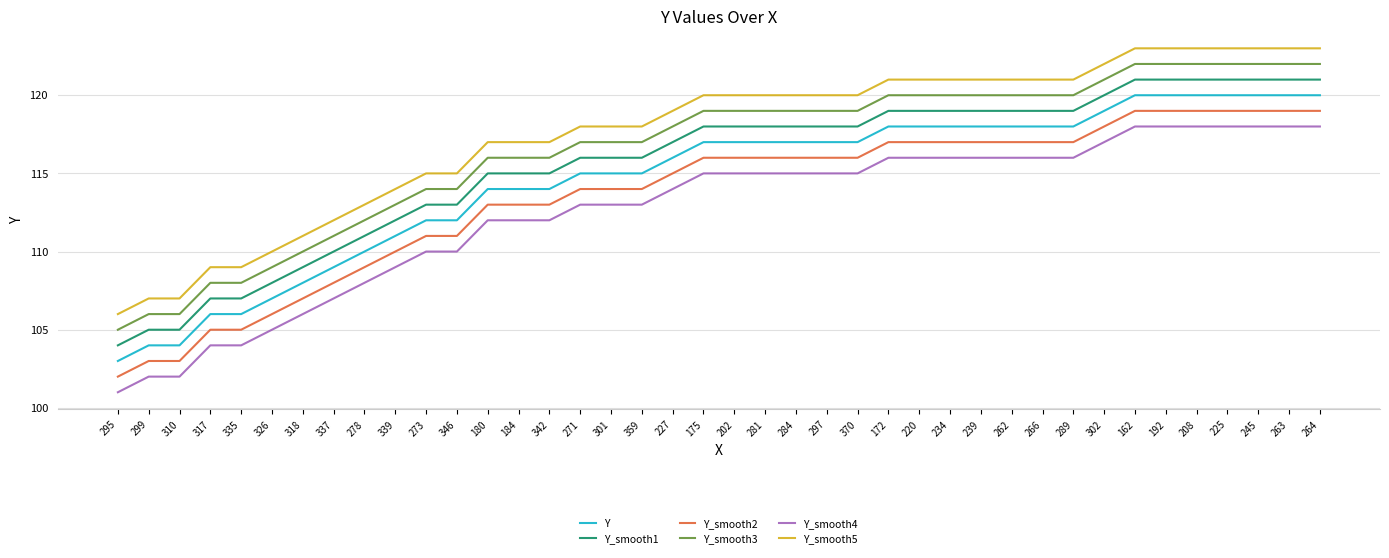

True or false: Y_smooth2 and Y cross at least once.

False